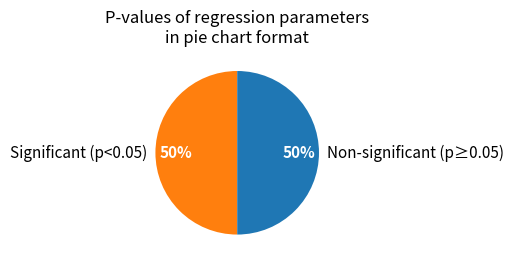

True or false: Significant (p<0.05) accounts for 50% of the total.

True